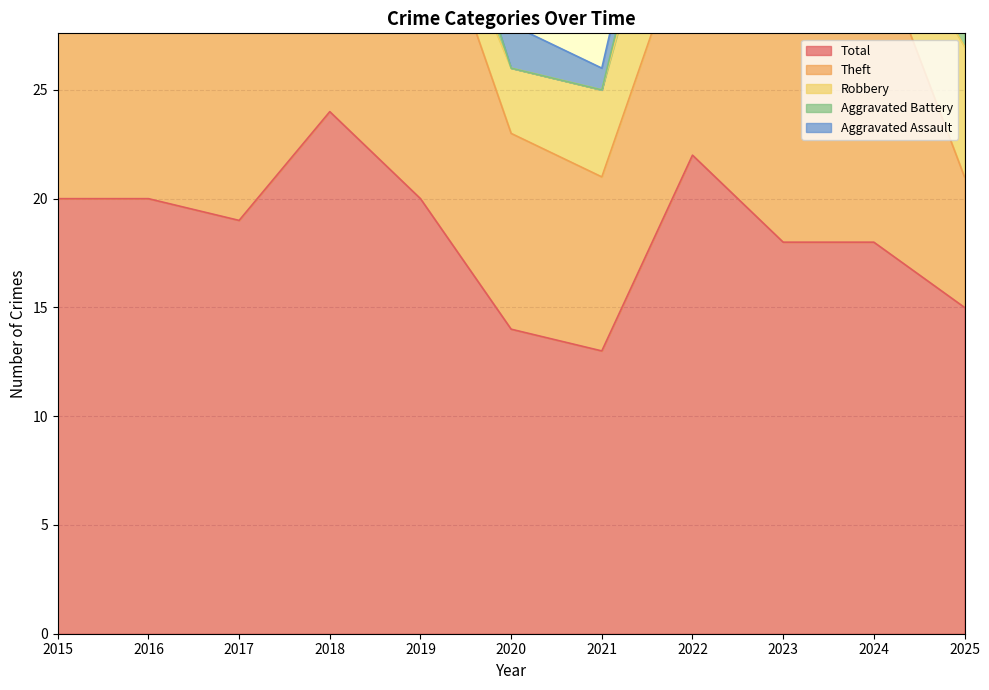

How many values in the Aggravated Battery series are below 2?

4